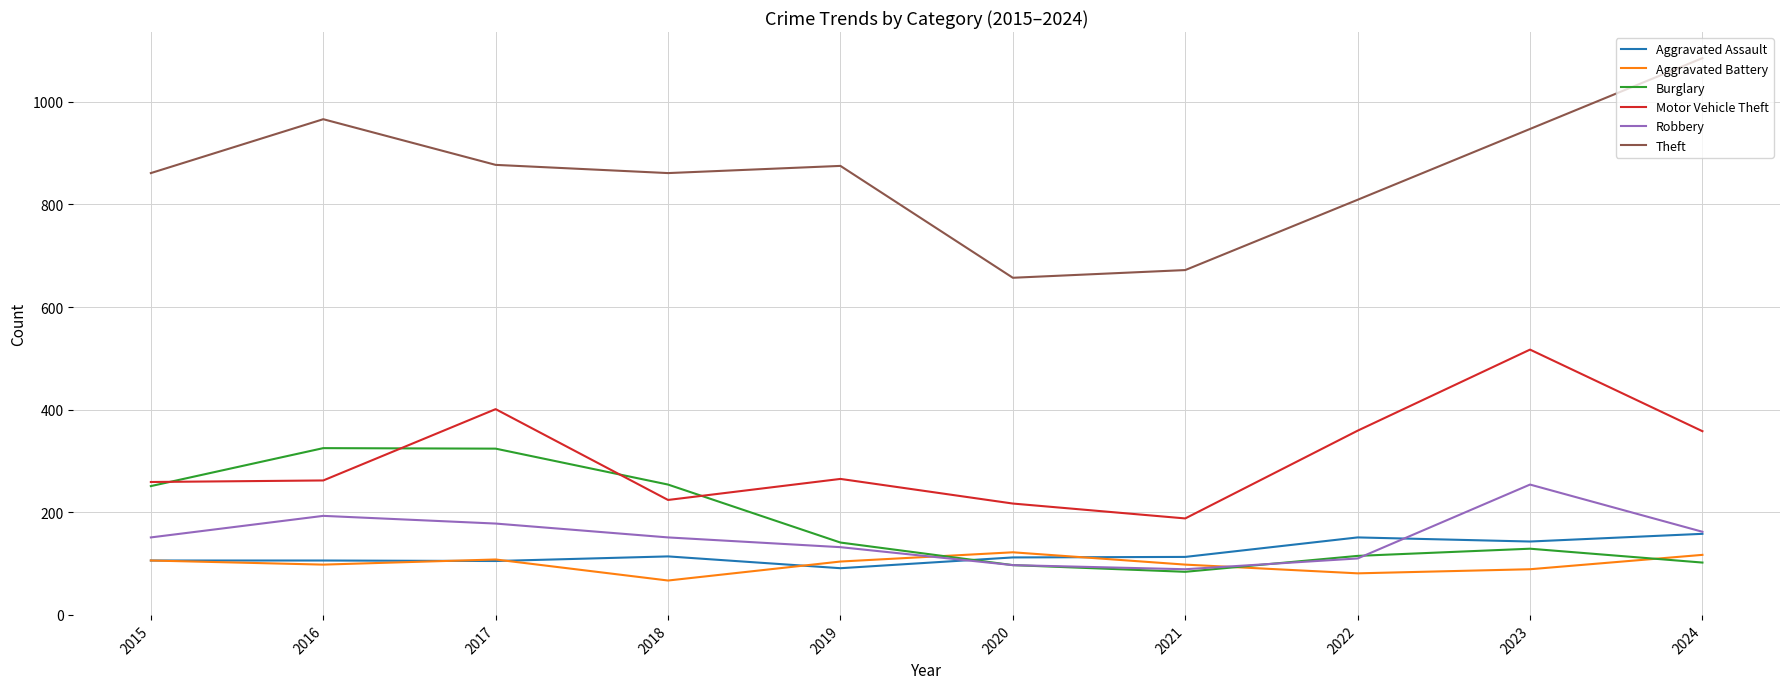

Is the value of Burglary at 2021 greater than the value of Aggravated Assault at 2021?

No